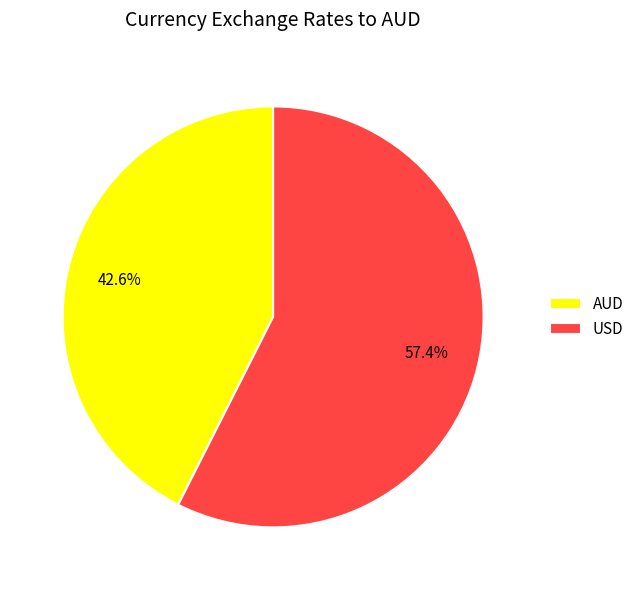

Which category accounts for the majority?

USD